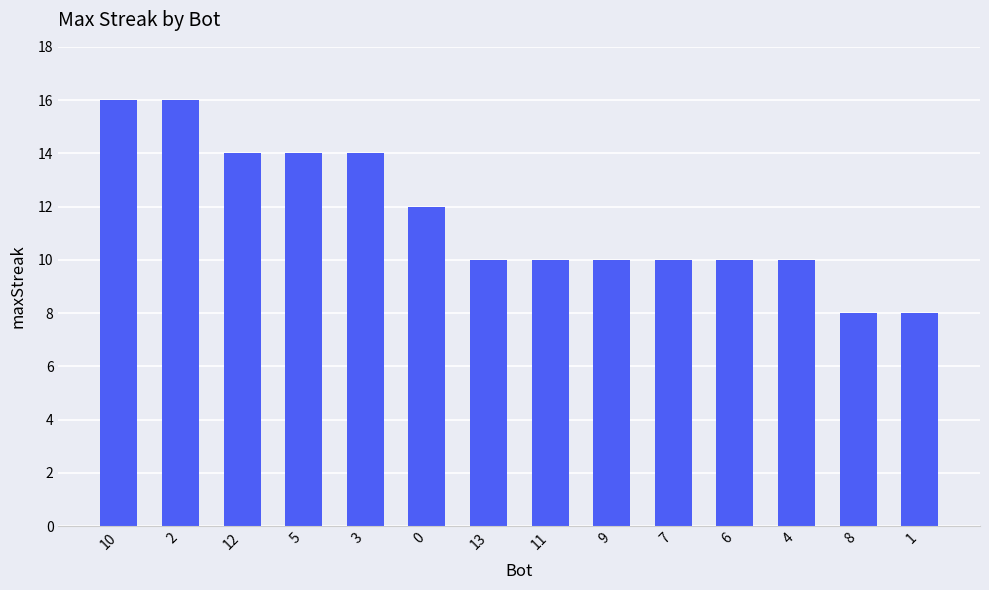

What is the difference between the second highest and minimum values?

8